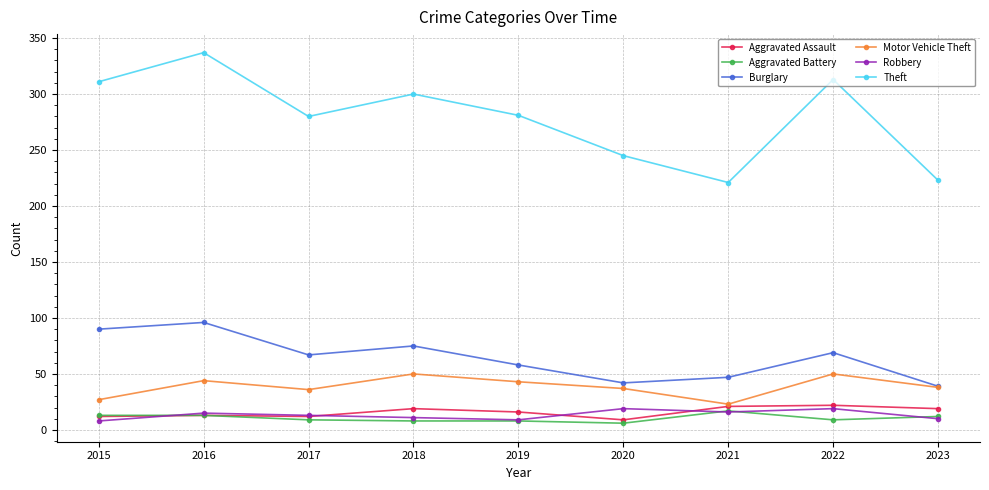

True or false: Burglary and Aggravated Battery cross at least once.

False